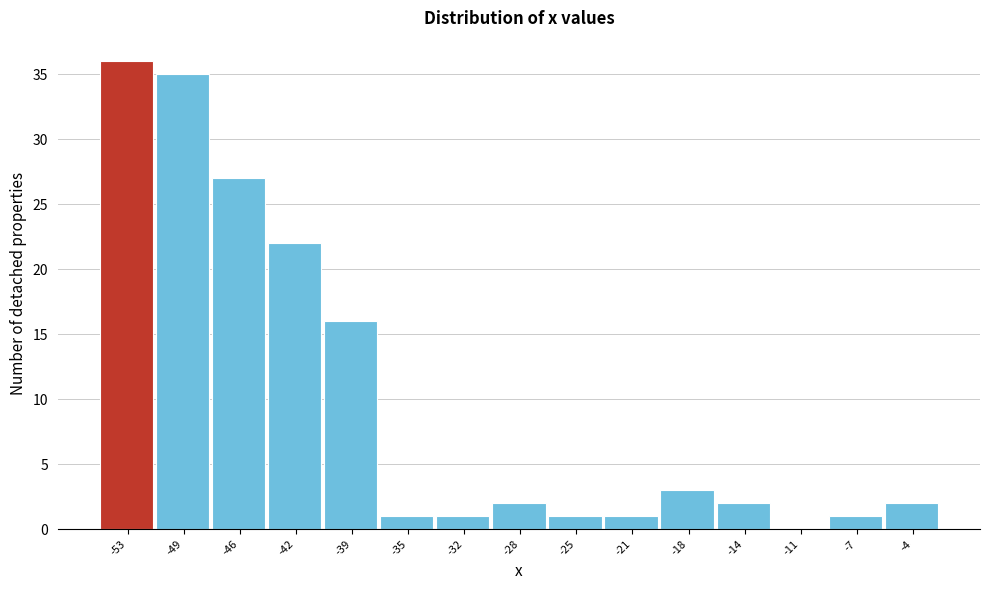

Reading left to right, transcribe all the data shown in this chart.

-53=36	-49=35	-46=27	-42=22	-39=16	-35=1	-32=1	-28=2	-25=1	-21=1	-18=3	-14=2	-11=0	-7=1	-4=2